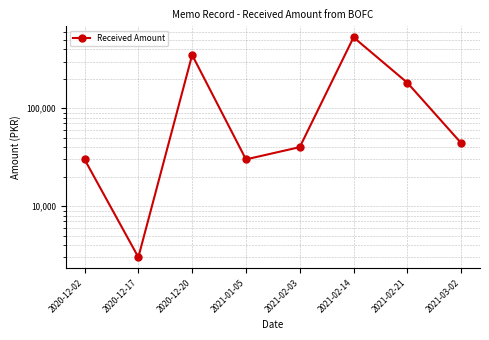

How many values are below 44000?

4